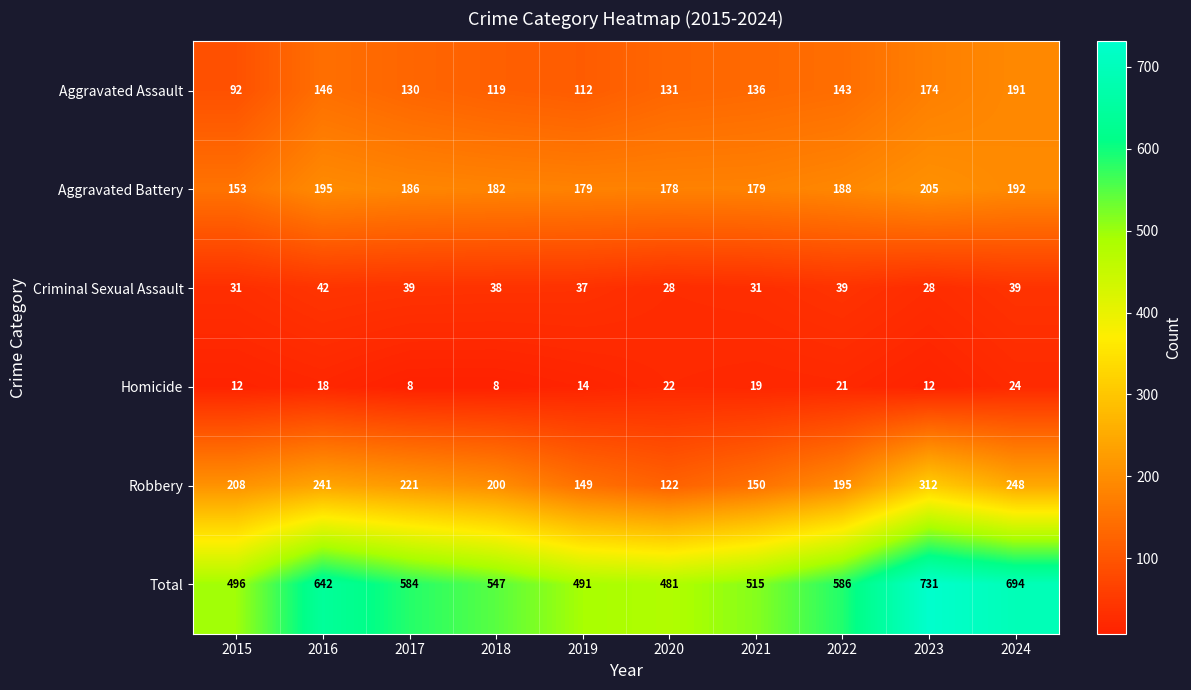

What is the spread (max minus min) of values at 2015?

484